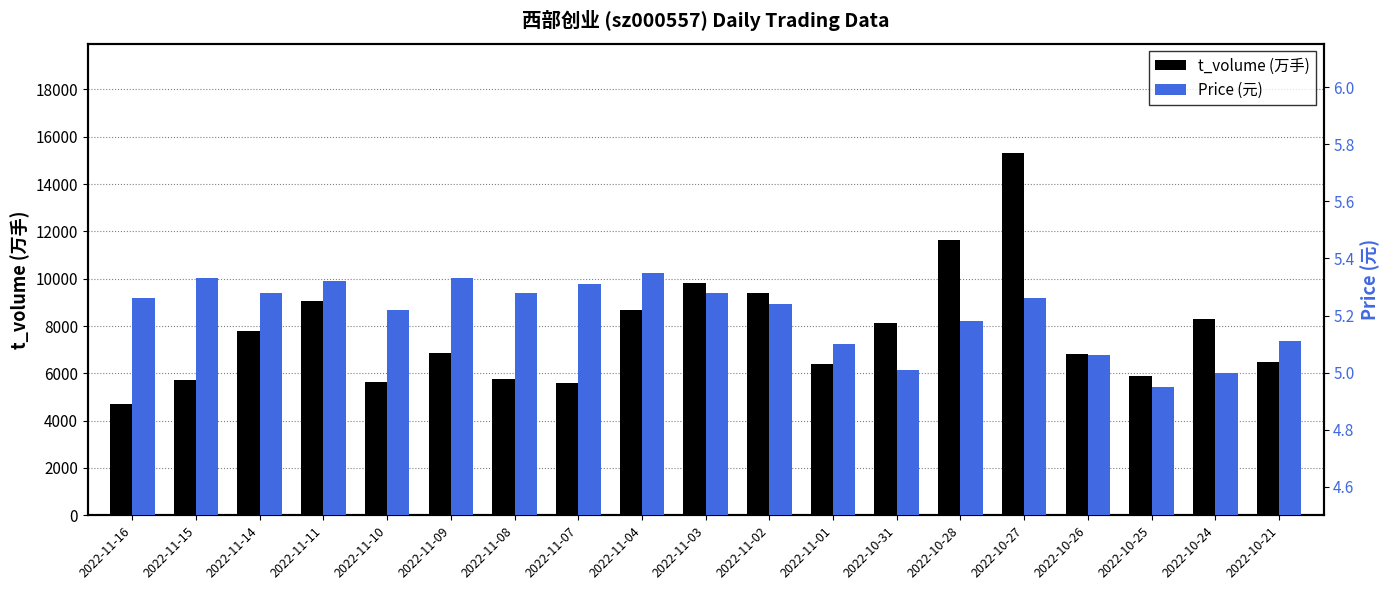

How many bars are there in total?

38